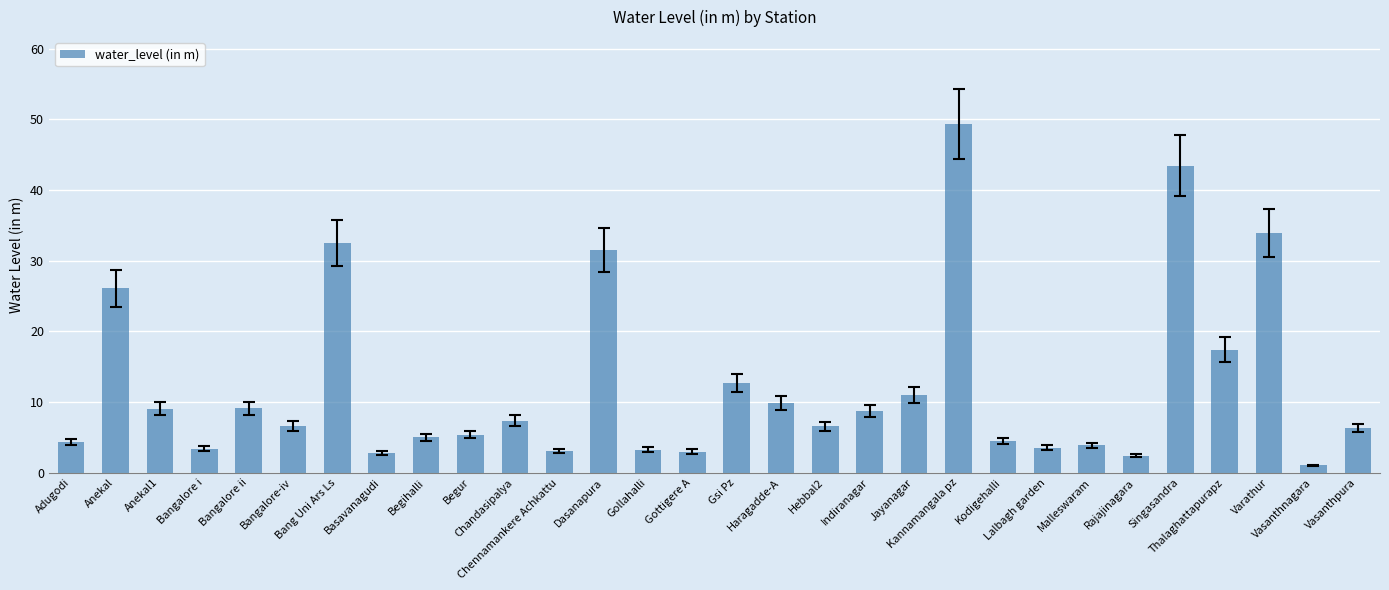

What is the value of the 17th bar from the left?

9.9